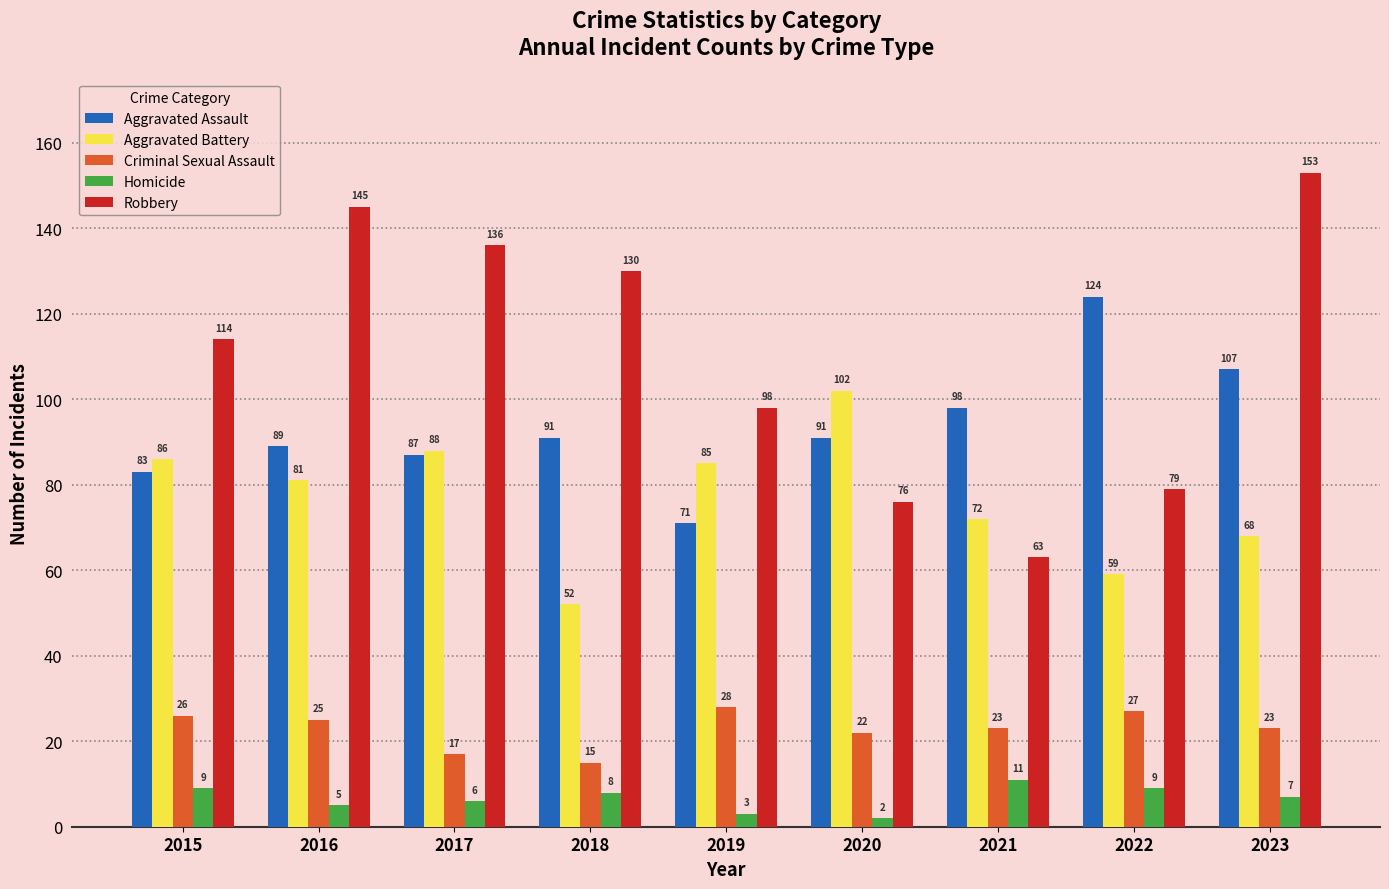

How many groups of bars are there?

9